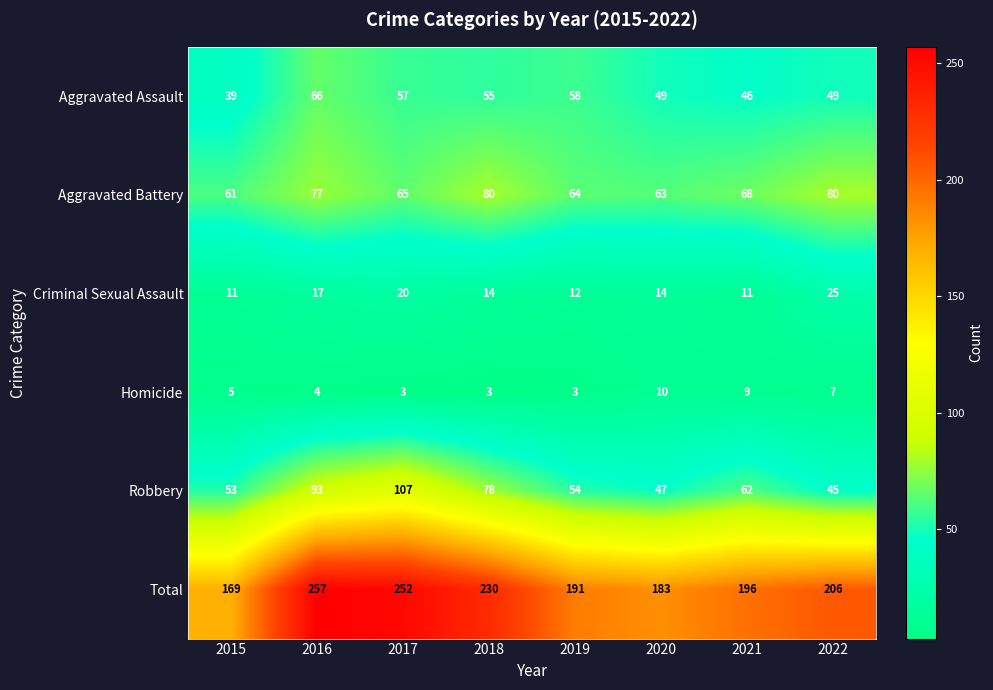

At 2020, list the series in order from smallest to largest.

Homicide, Criminal Sexual Assault, Robbery, Aggravated Assault, Aggravated Battery, Total